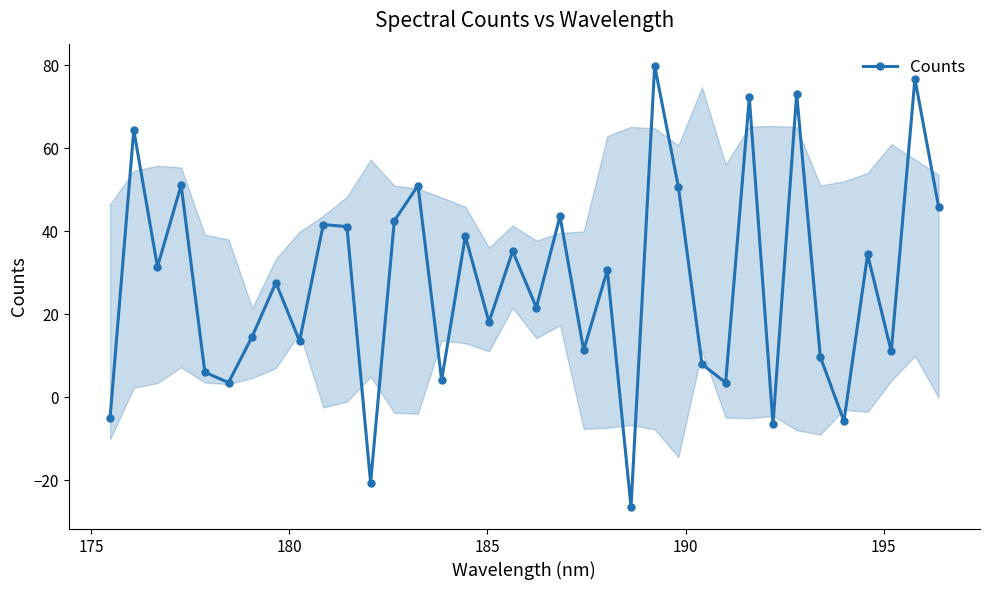

What is the maximum value shown in the chart?

79.9